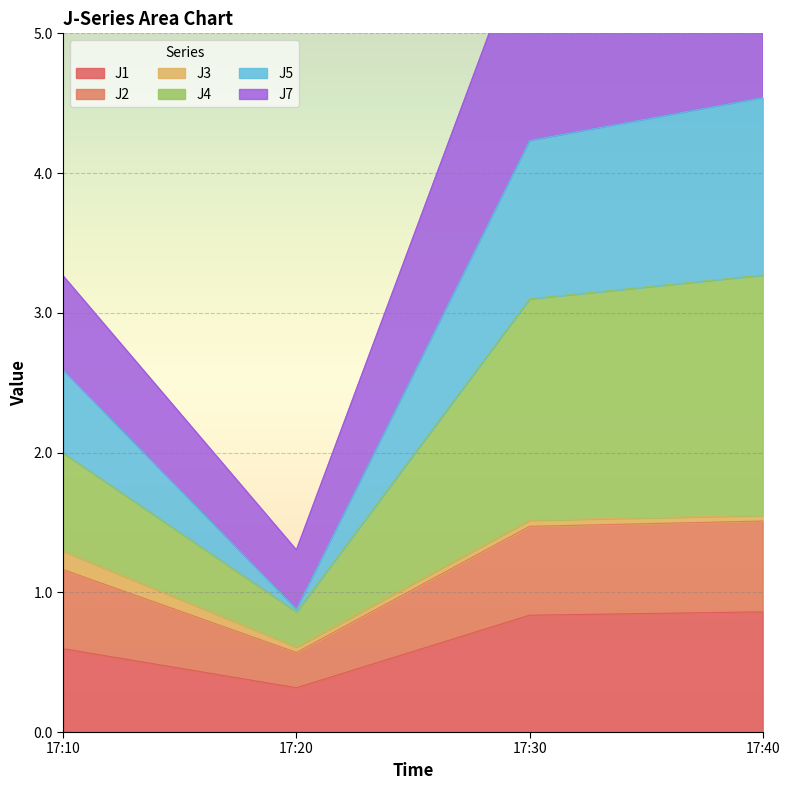

At which label is J1 closest to 0?

17:20